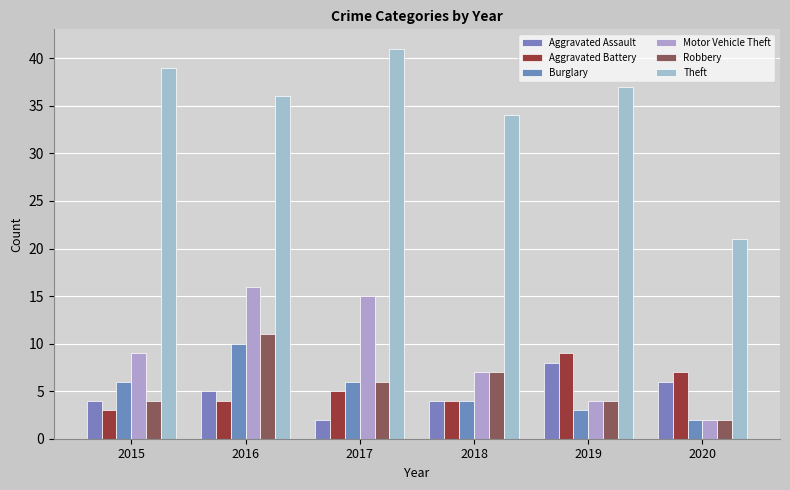

Rank the series by their maximum value, from highest to lowest.

Theft, Motor Vehicle Theft, Robbery, Burglary, Aggravated Battery, Aggravated Assault